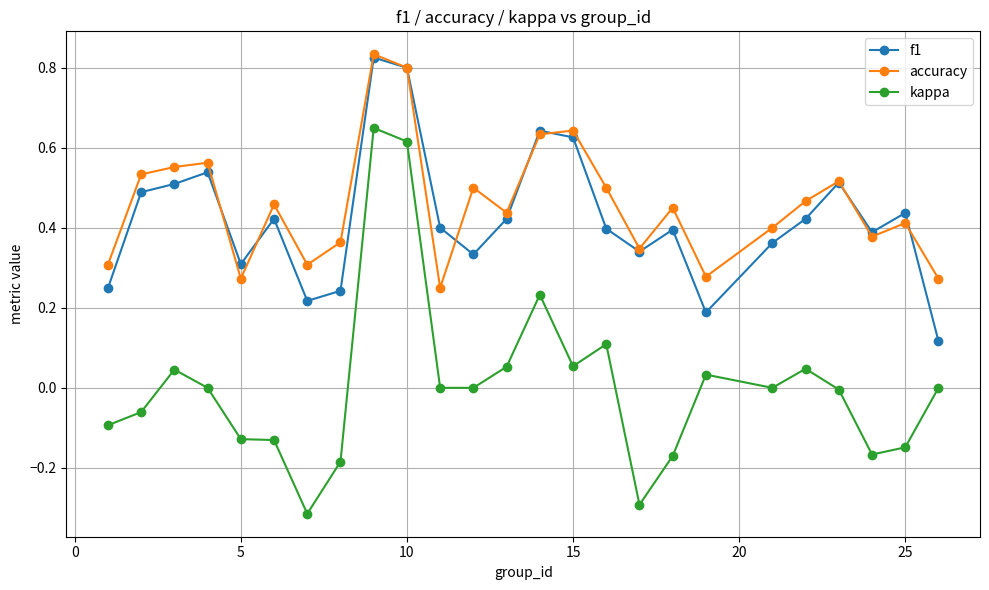

Which series has the widest spread of values?

kappa